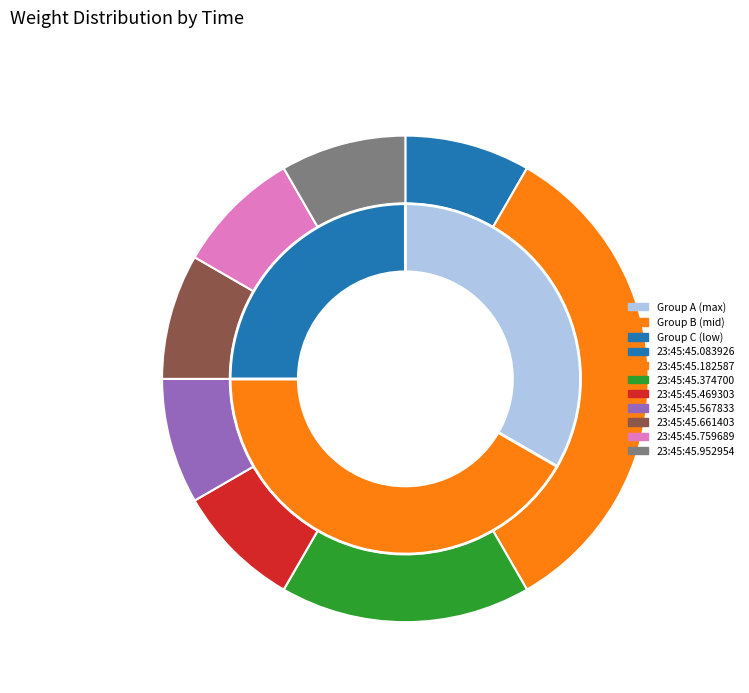

What is the largest slice in the pie chart?

23:45:45.182587